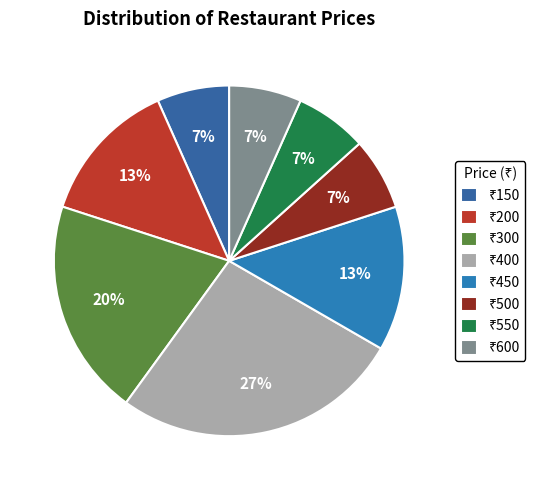

Count the number of slices in the pie.

8